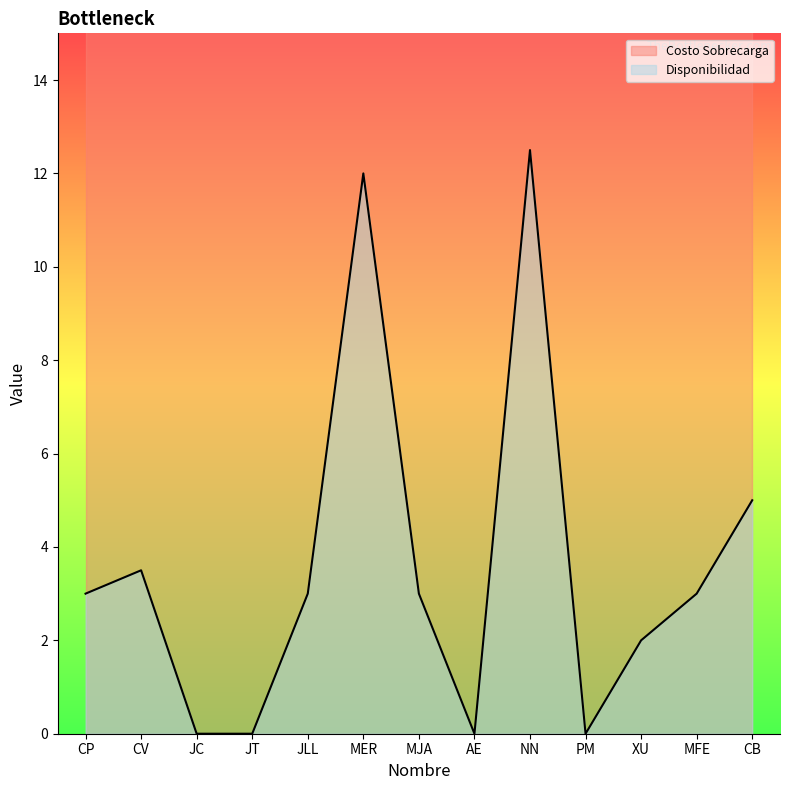

True or false: Disponibilidad has a value of 3.0 at JLL.

True